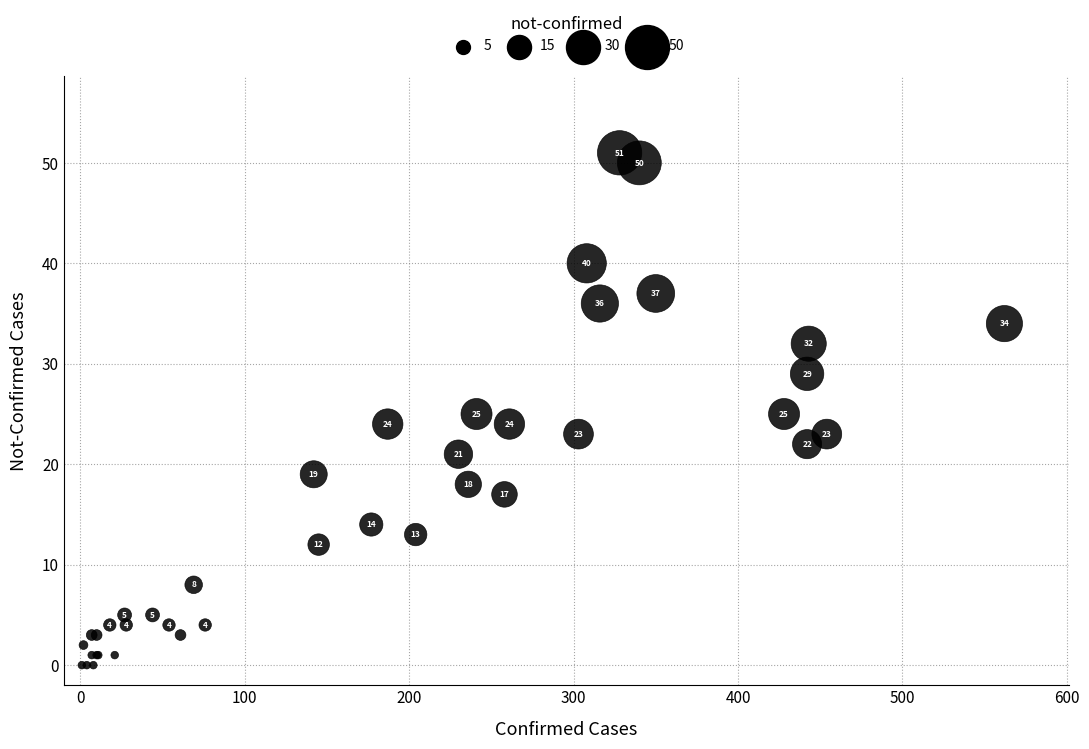

What Y value in the scatter plot is closest to 25?

25